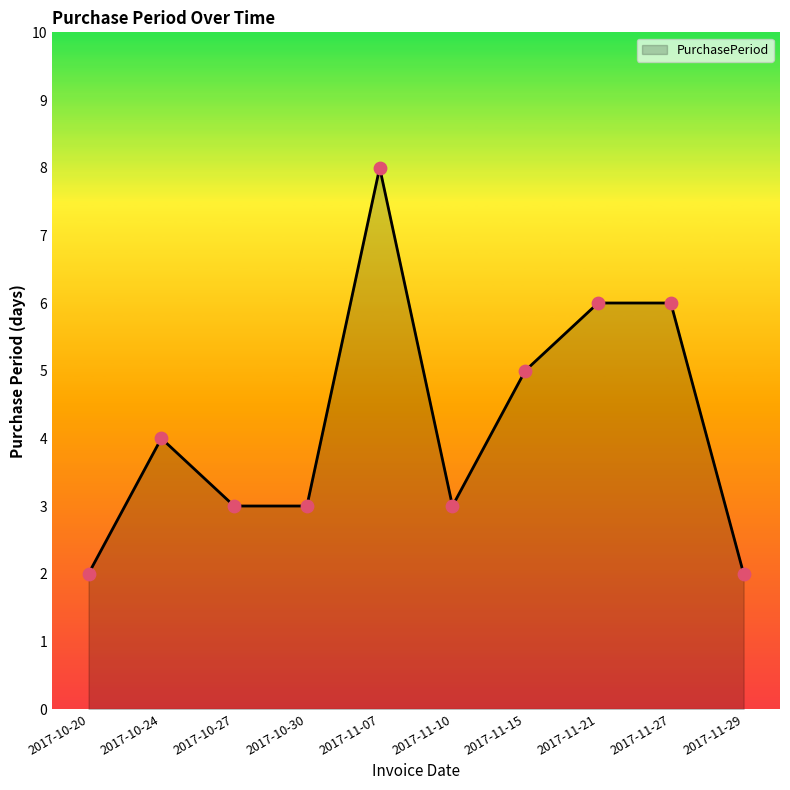

What is the change in value from 2017-10-20 to 2017-11-27?

+4